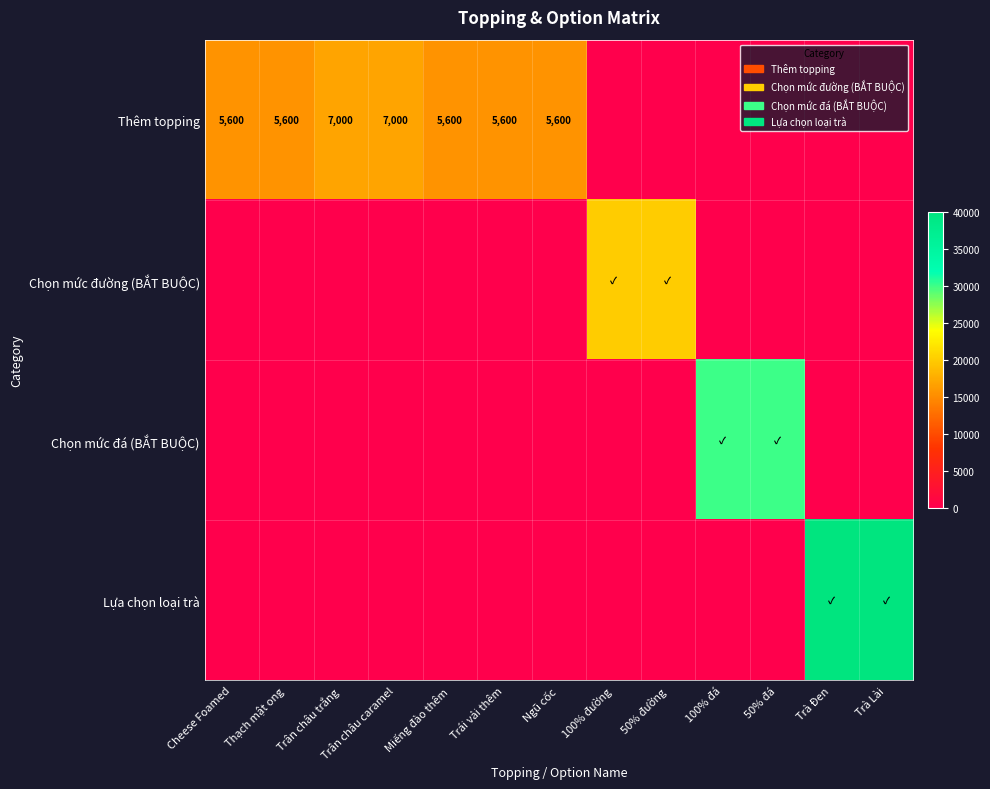

The Thêm topping series shows 26265 at Miếng đào thêm. True or false?

False